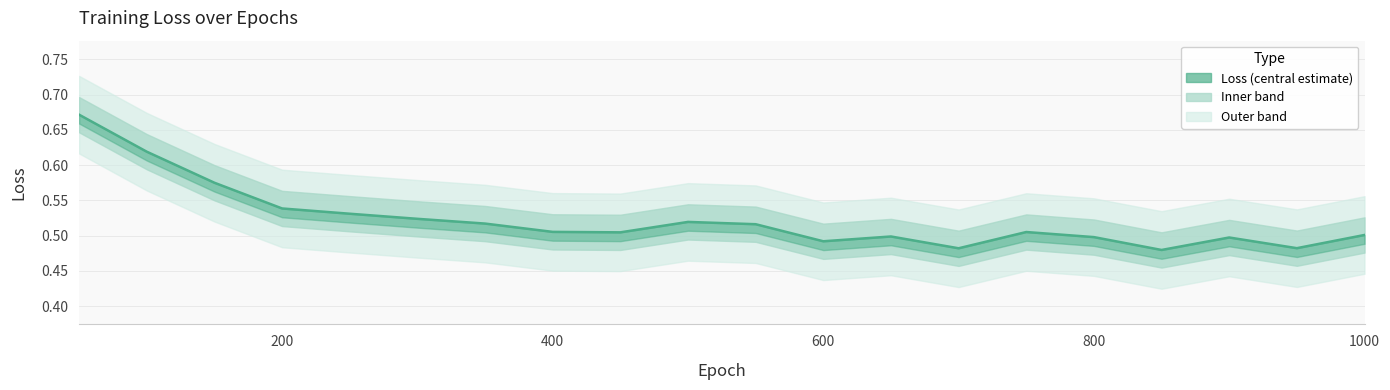

How many lines are shown in the chart?

1